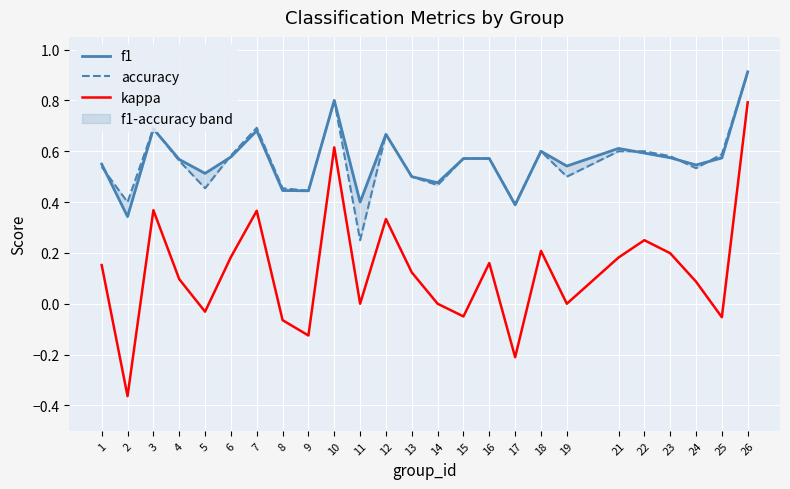

Reading left to right, transcribe all the data shown in this chart.

f1: 1=0.5	2=0.3	3=0.7	4=0.6	5=0.5	6=0.6	7=0.7	8=0.4	9=0.4	10=0.8	11=0.4	12=0.7	13=0.5	14=0.5	15=0.6	16=0.6	17=0.4	18=0.6	19=0.5	21=0.6	22=0.6	23=0.6	24=0.5	25=0.6	26=0.9
accuracy: 1=0.5	2=0.4	3=0.7	4=0.6	5=0.5	6=0.6	7=0.7	8=0.5	9=0.4	10=0.8	11=0.2	12=0.7	13=0.5	14=0.5	15=0.6	16=0.6	17=0.4	18=0.6	19=0.5	21=0.6	22=0.6	23=0.6	24=0.5	25=0.6	26=0.9
kappa: 1=0.2	2=-0.4	3=0.4	4=0.1	5=-0.0	6=0.2	7=0.4	8=-0.1	9=-0.1	10=0.6	11=0.0	12=0.3	13=0.1	14=0.0	15=-0.1	16=0.2	17=-0.2	18=0.2	19=0.0	21=0.2	22=0.2	23=0.2	24=0.1	25=-0.1	26=0.8